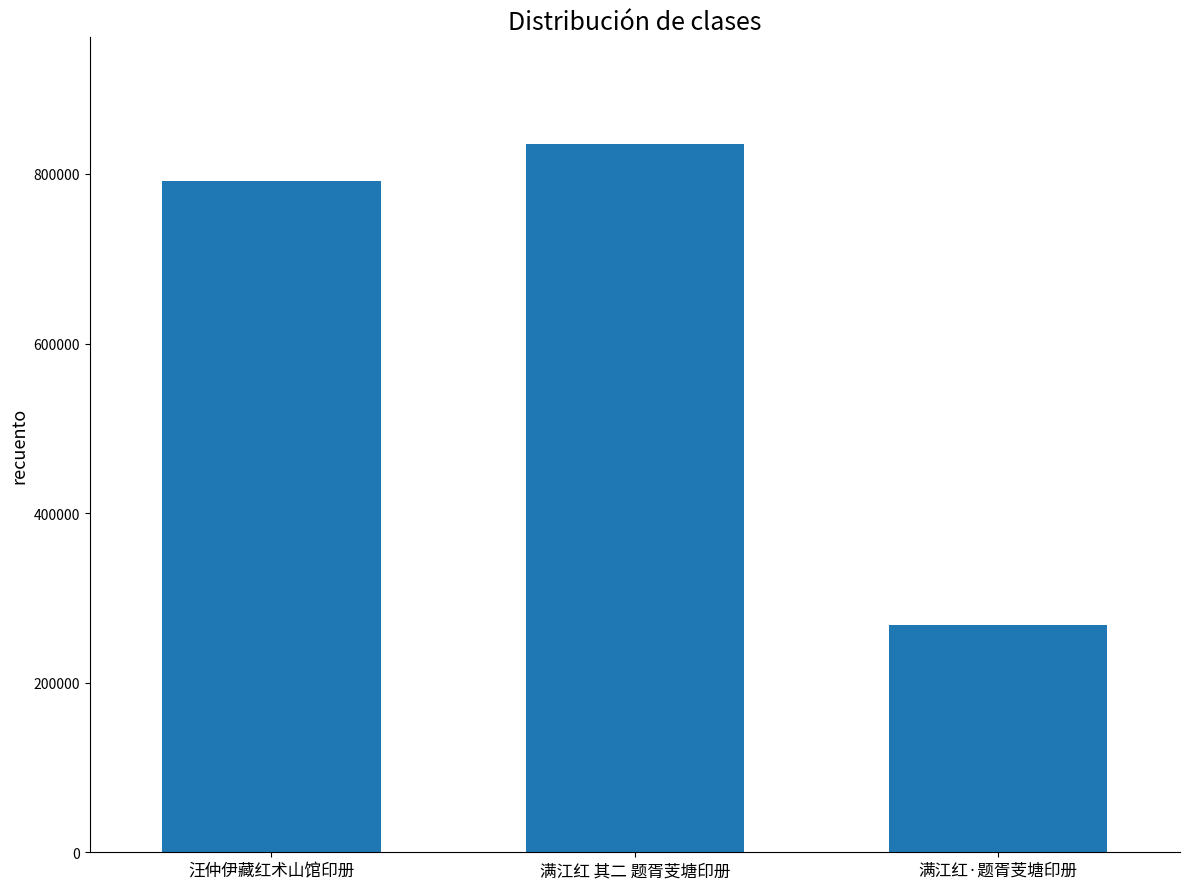

What value does the data have at 满江红 其二 题胥芰塘印册?

835802